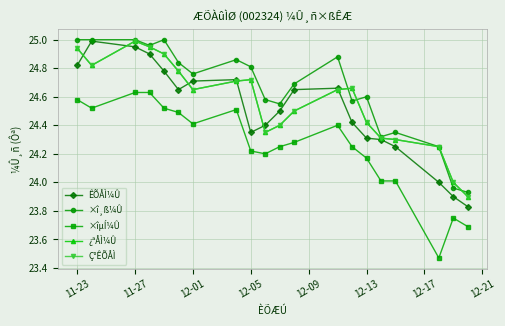

Is this an area chart (filled region under the line)?

No